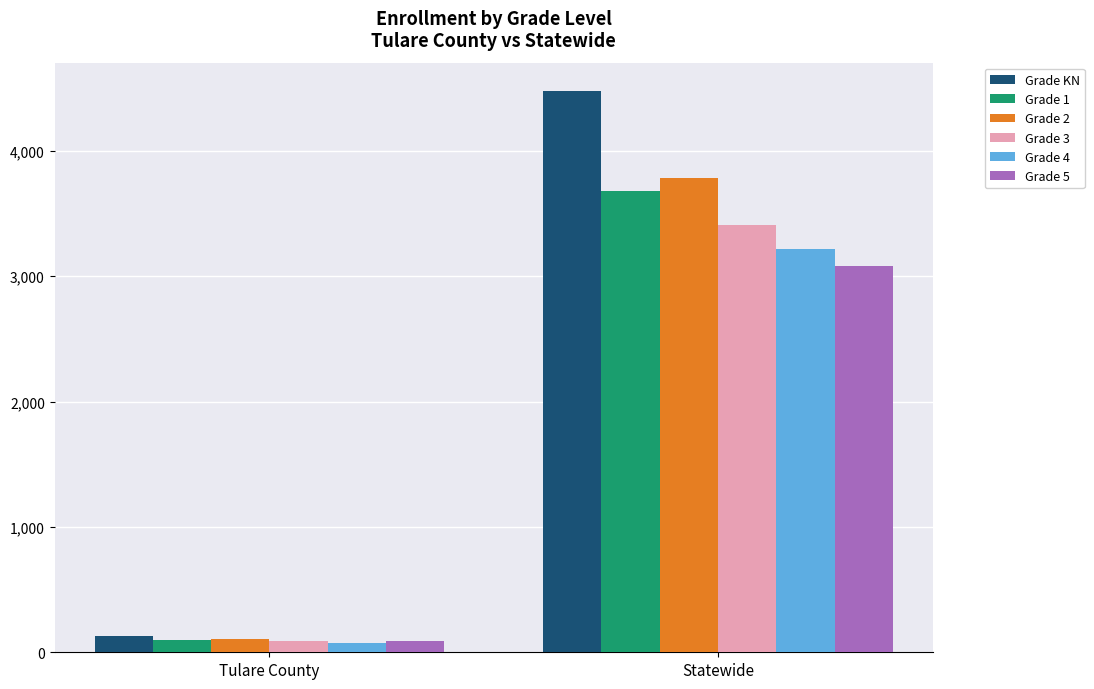

What is the maximum value shown in the chart?

4479